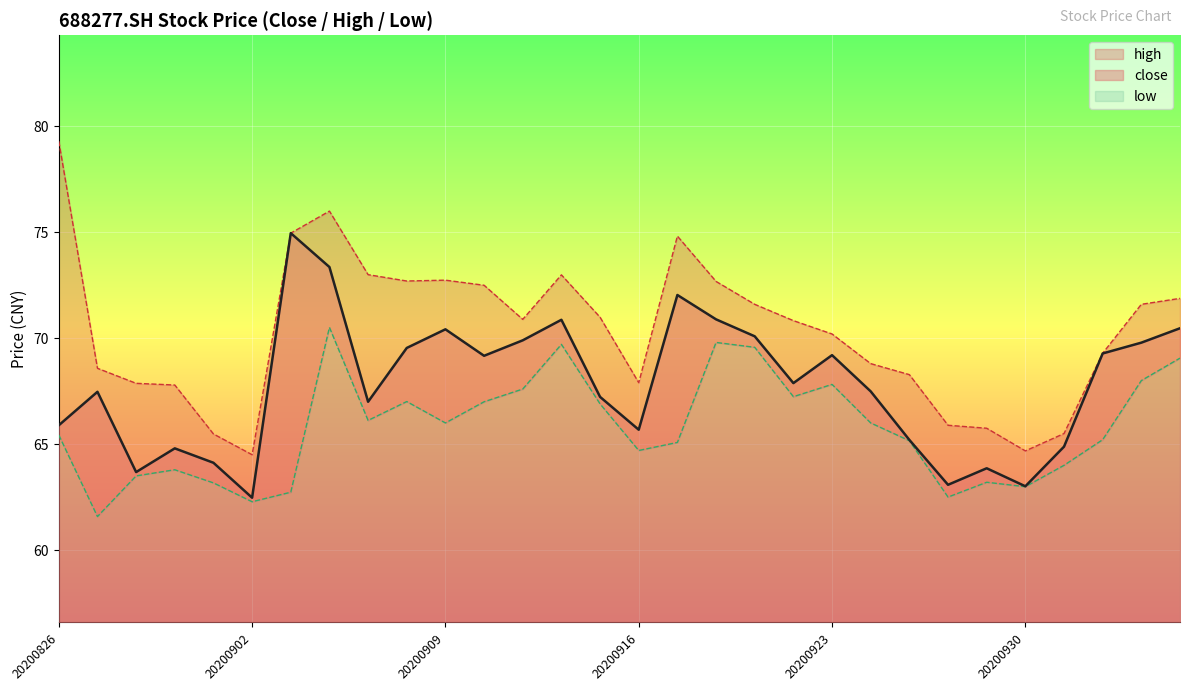

Where is high nearest to the value 71?

20200915